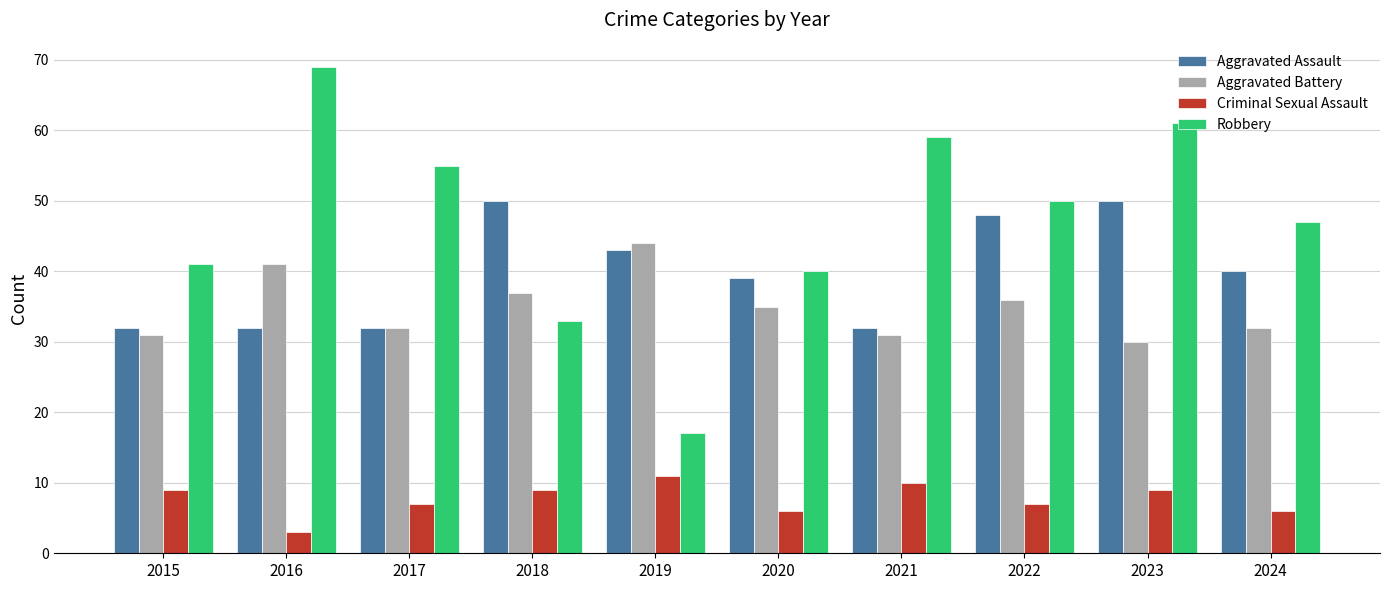

List the series in order of their peak value, lowest first.

Criminal Sexual Assault, Aggravated Battery, Aggravated Assault, Robbery